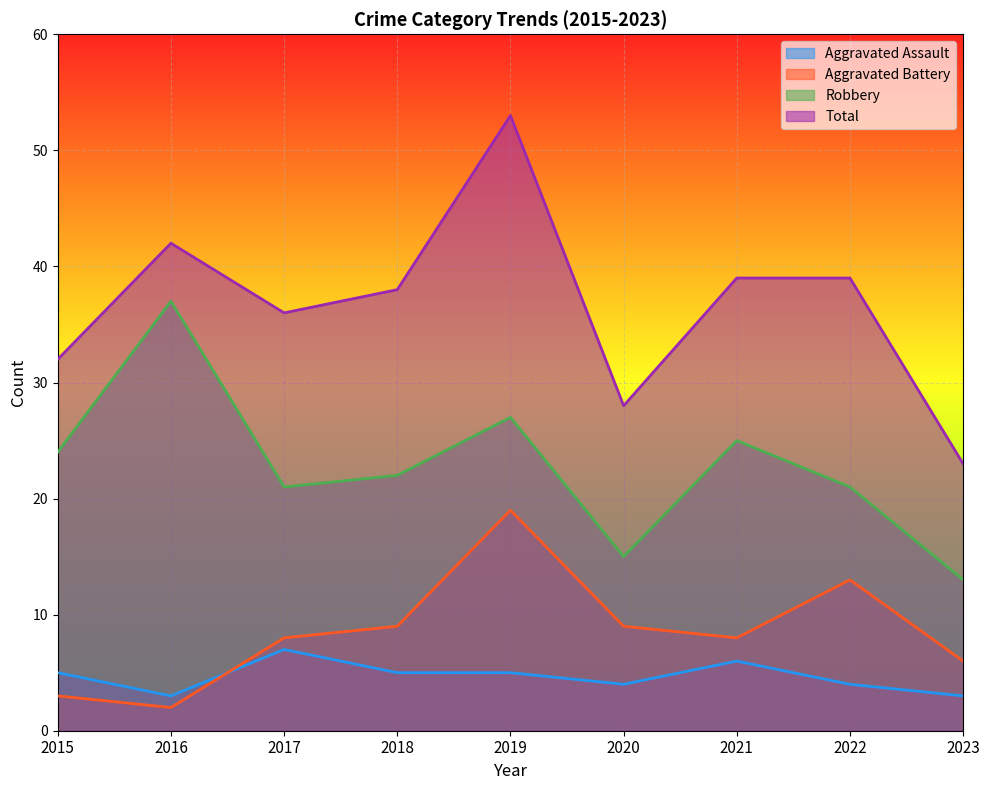

Reading left to right, what are all the values shown in this chart?

Aggravated Assault: 2015=5	2016=3	2017=7	2018=5	2019=5	2020=4	2021=6	2022=4	2023=3
Aggravated Battery: 2015=3	2016=2	2017=8	2018=9	2019=19	2020=9	2021=8	2022=13	2023=6
Robbery: 2015=24	2016=37	2017=21	2018=22	2019=27	2020=15	2021=25	2022=21	2023=13
Total: 2015=32	2016=42	2017=36	2018=38	2019=53	2020=28	2021=39	2022=39	2023=23